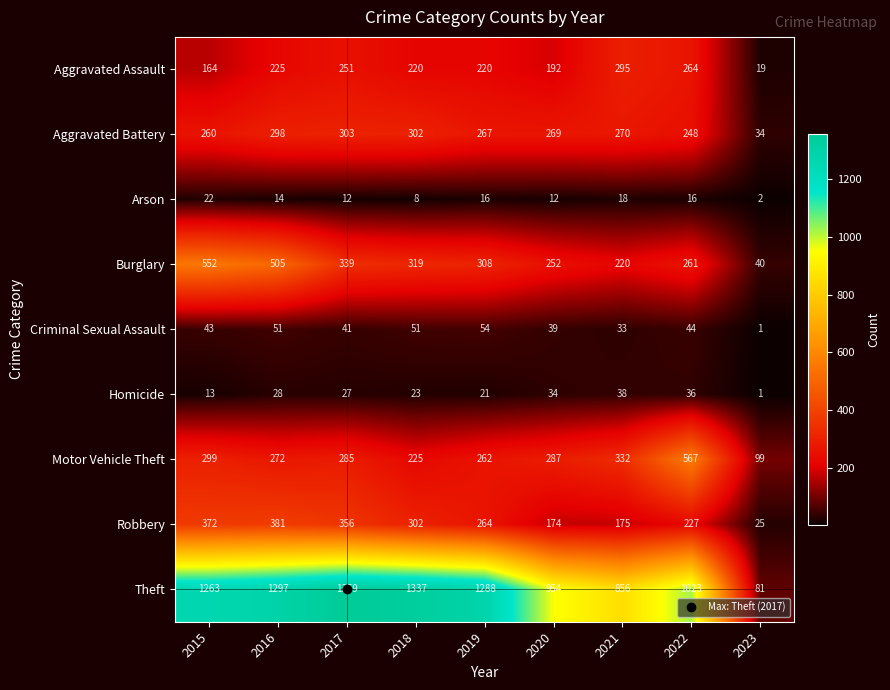

What is the total value across all series at 2020?

2213